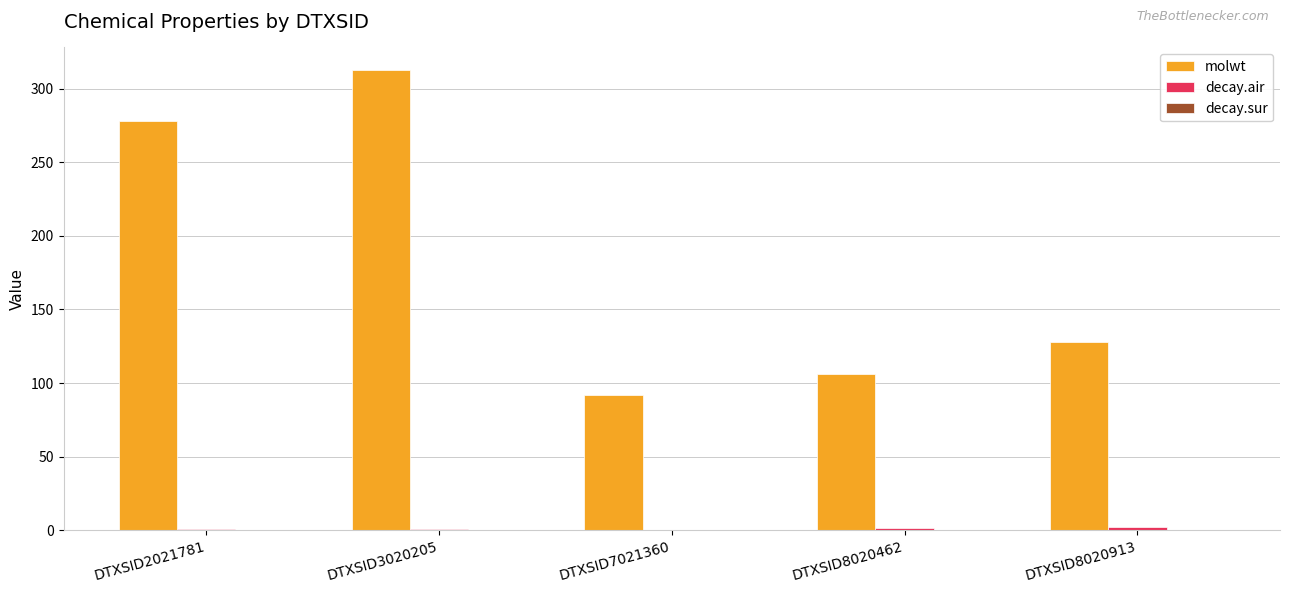

The molwt series shows 312.4 at DTXSID3020205. True or false?

True